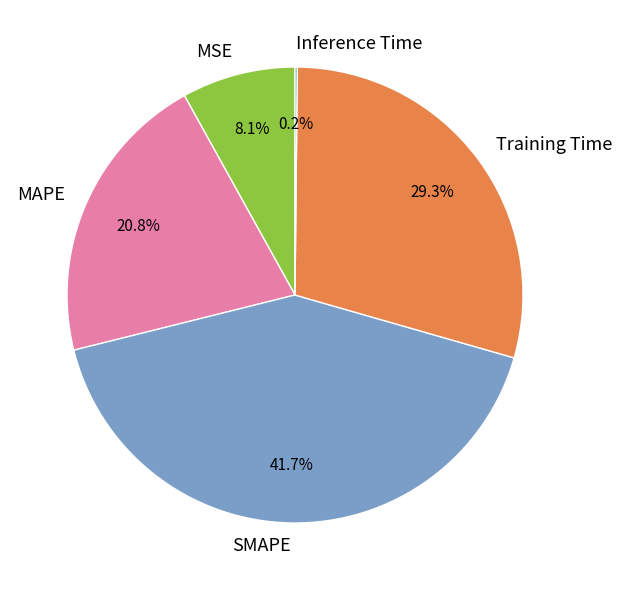

Between MSE and SMAPE, which is larger?

SMAPE